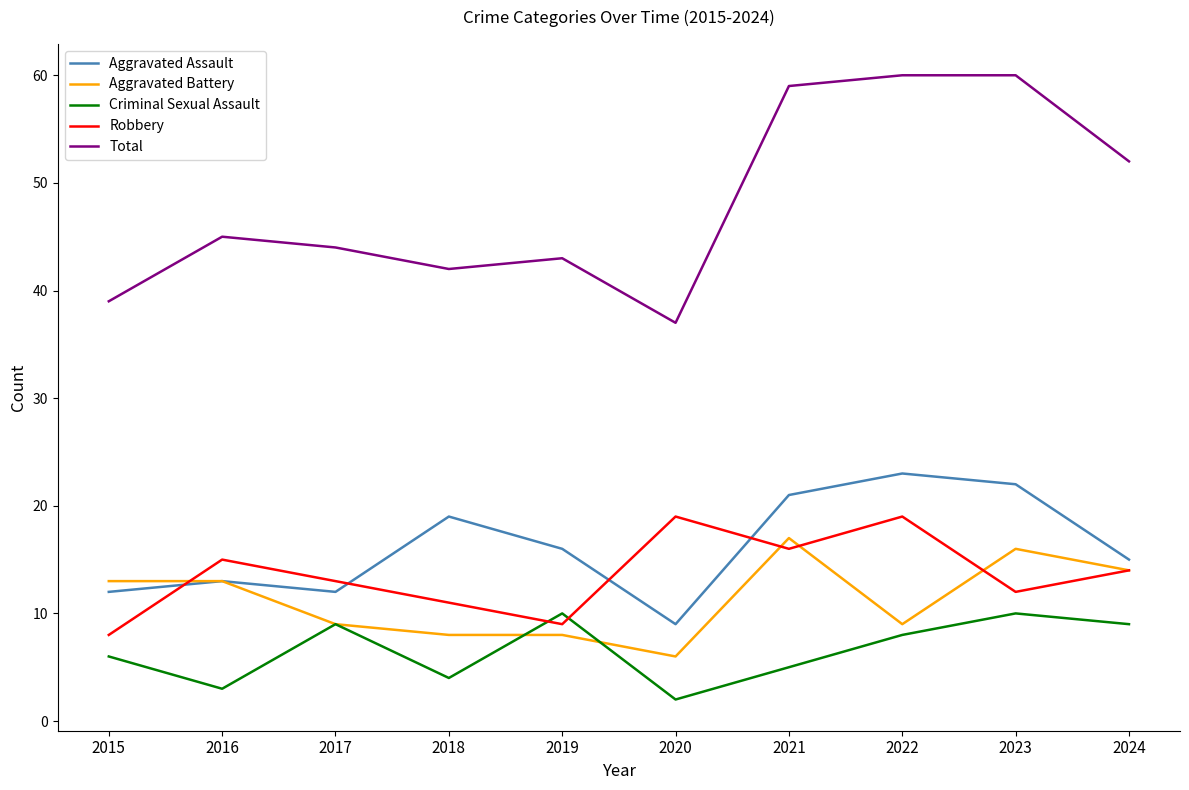

Reading left to right, list all the values displayed in this chart.

Aggravated Assault: 12	13	12	19	16	9	21	23	22	15
Aggravated Battery: 13	13	9	8	8	6	17	9	16	14
Criminal Sexual Assault: 6	3	9	4	10	2	5	8	10	9
Robbery: 8	15	13	11	9	19	16	19	12	14
Total: 39	45	44	42	43	37	59	60	60	52